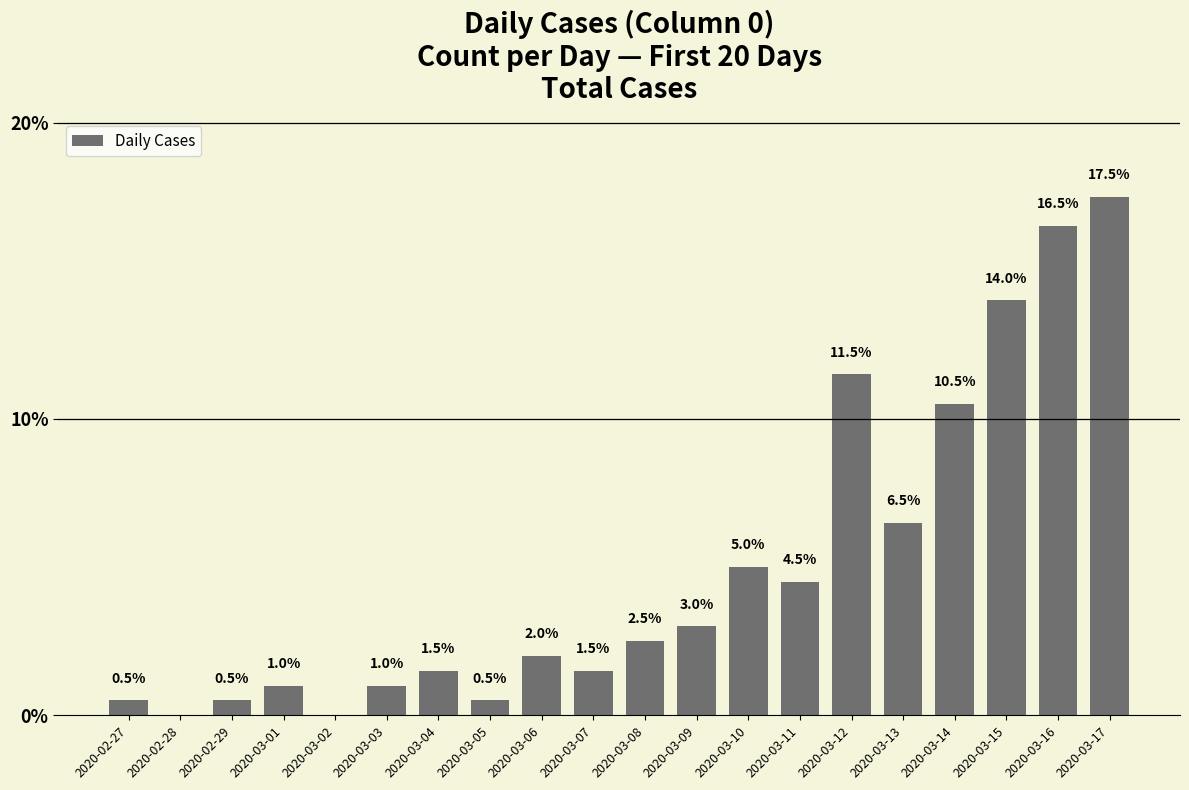

What is the ratio of the value at 2020-03-10 to the value at 2020-03-15?

0.4